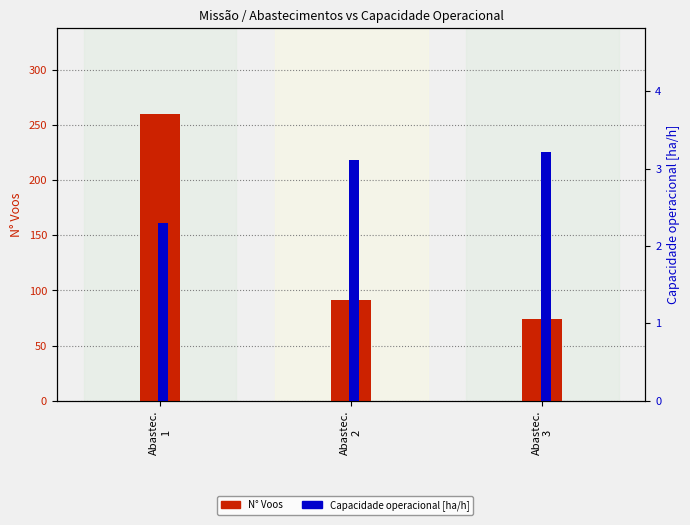

Which series has the largest total across all categories?

N° Voos